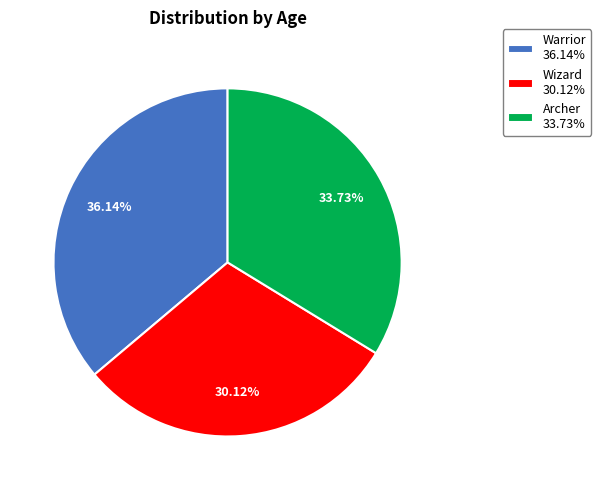

To the nearest percent, what portion does Warrior represent?

36%